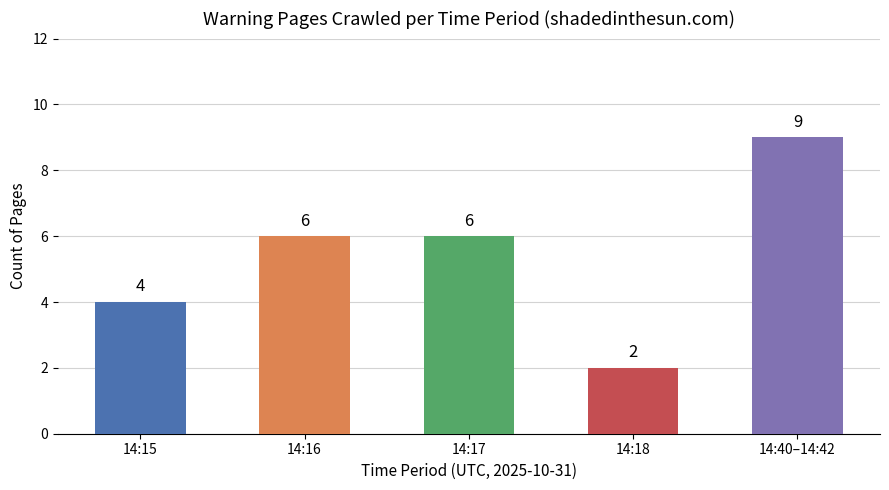

Is it true that the value at 14:18 is 2?

True